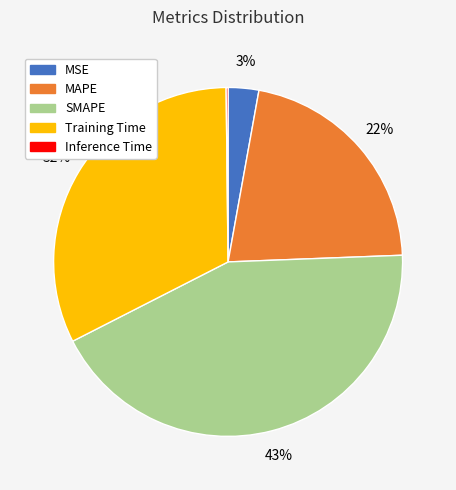

What is the largest slice in the pie chart?

SMAPE